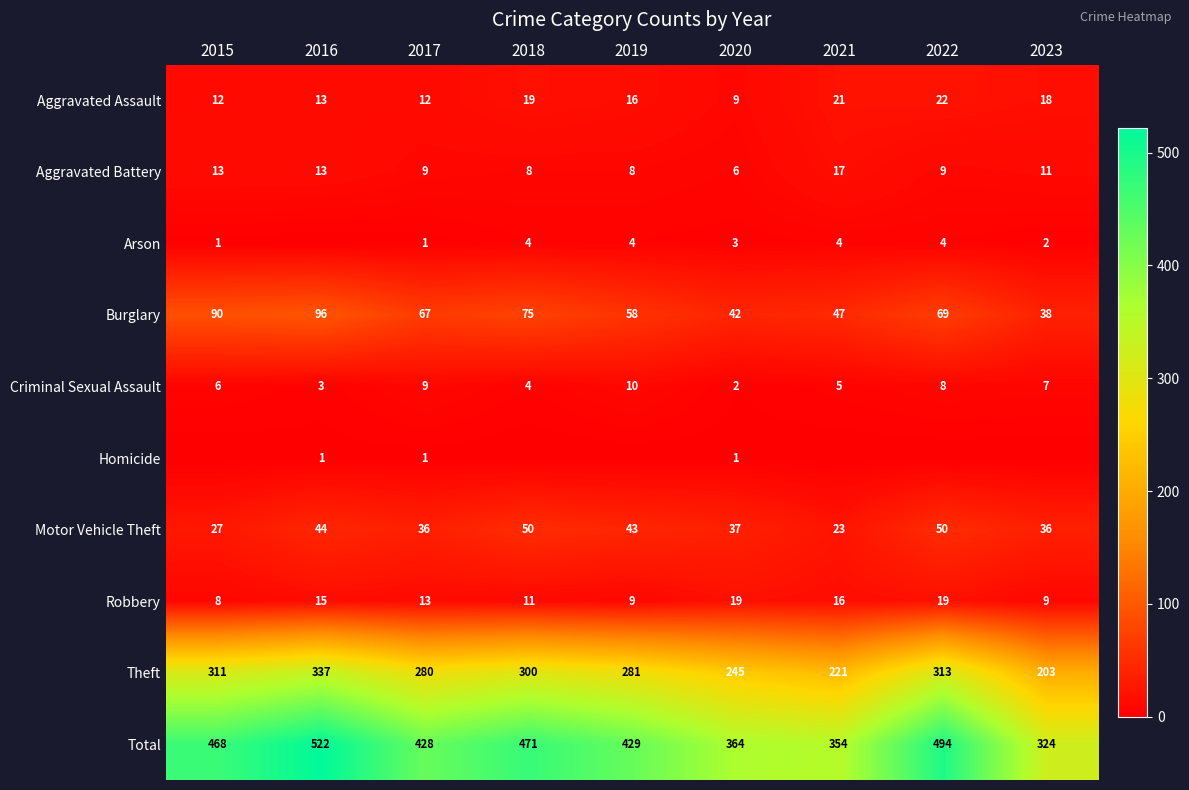

What is the sum of the Criminal Sexual Assault values at 2018 and 2022?

12